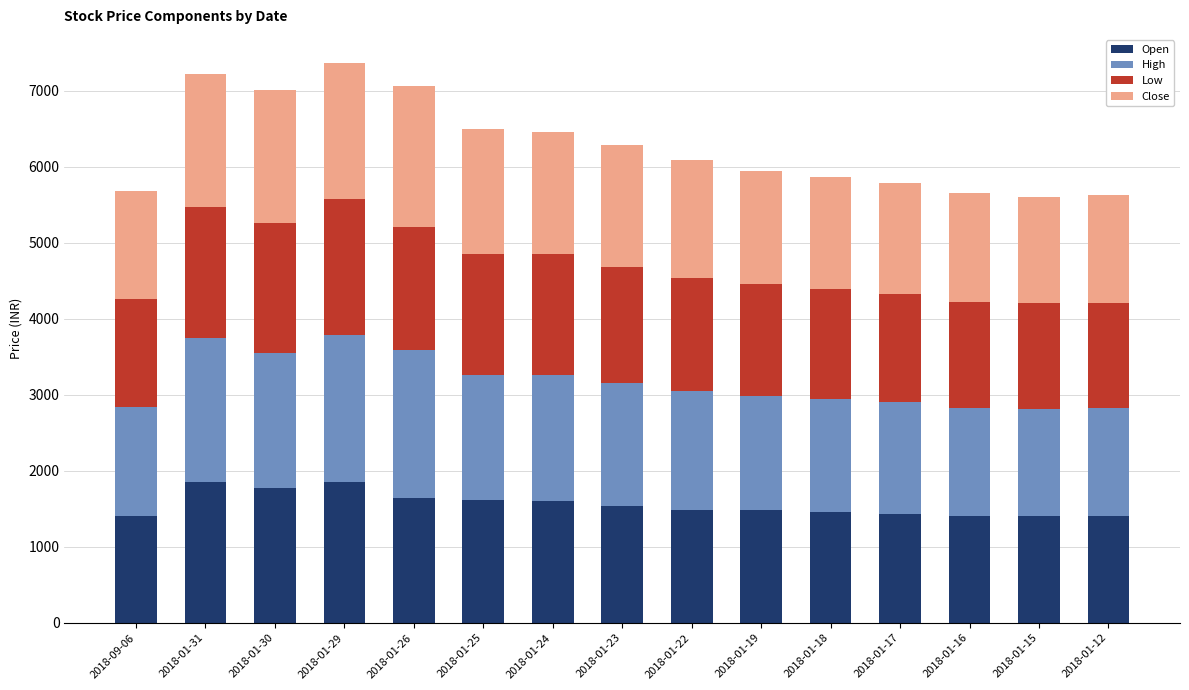

What is the minimum value for Open?

1400